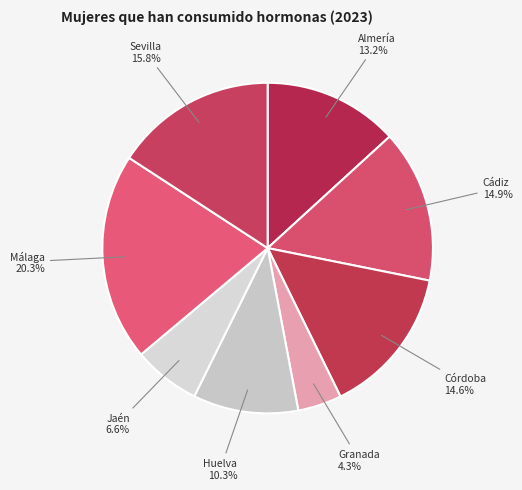

Does any single category account for the majority?

No